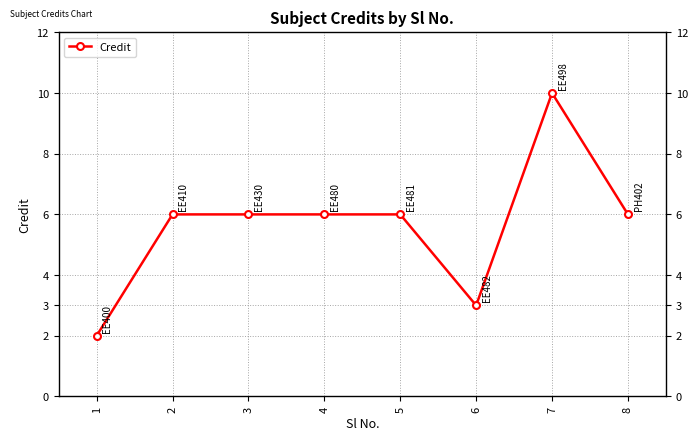

True or false: there are more than 0 points higher than both neighbors.

True